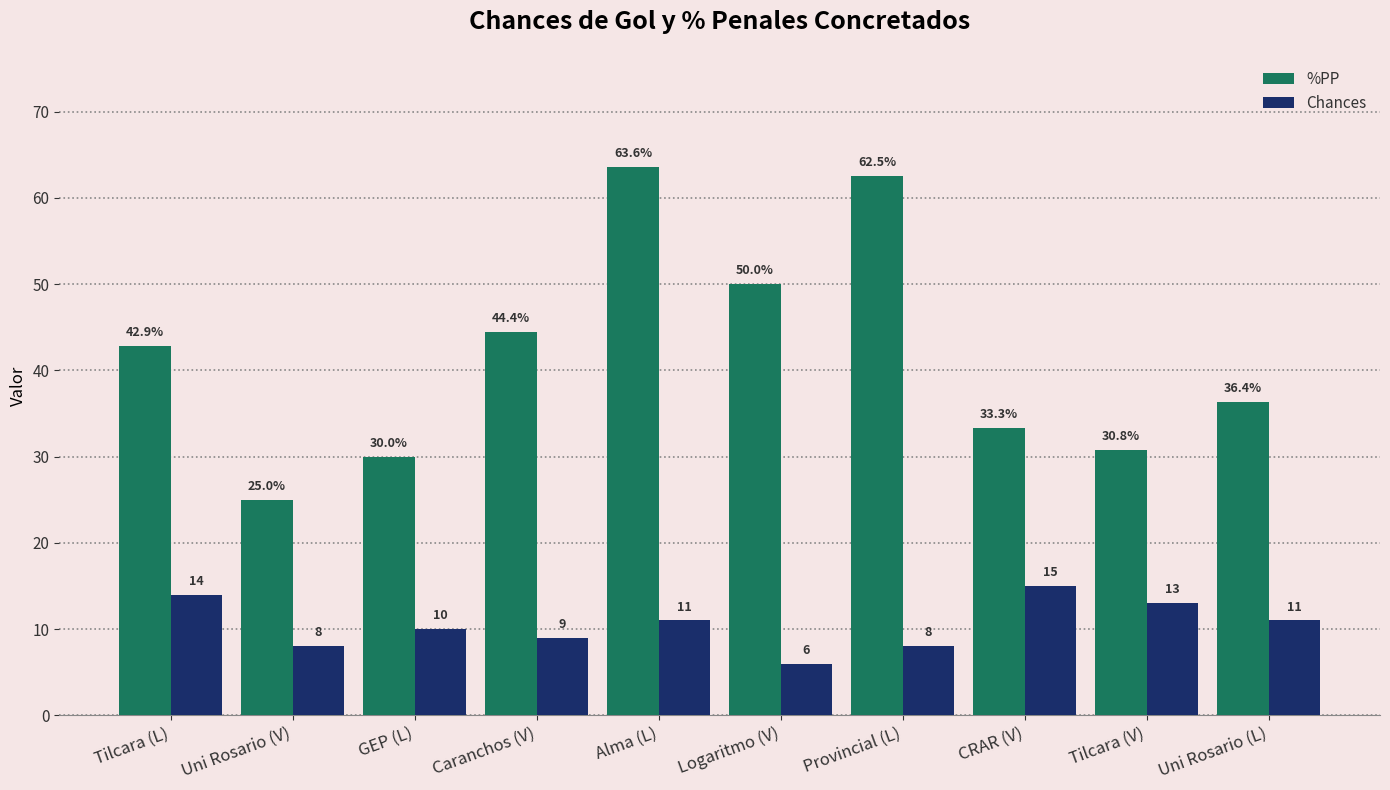

The value of %PP at Uni Rosario (V) is 34.9. True or false?

False